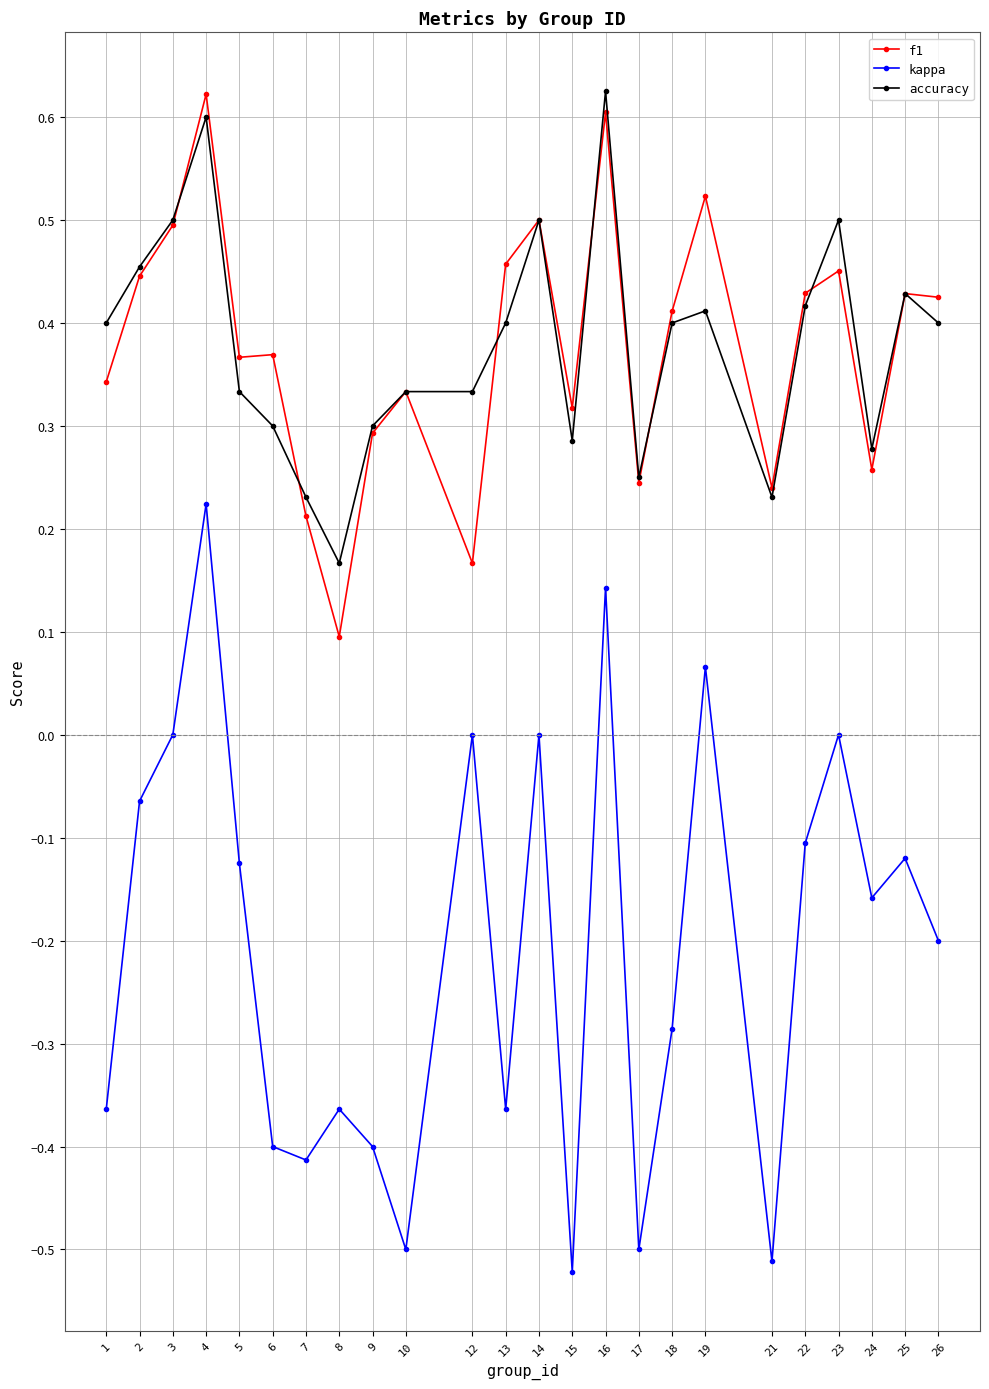

True or false: f1 and kappa intersect in this chart.

False